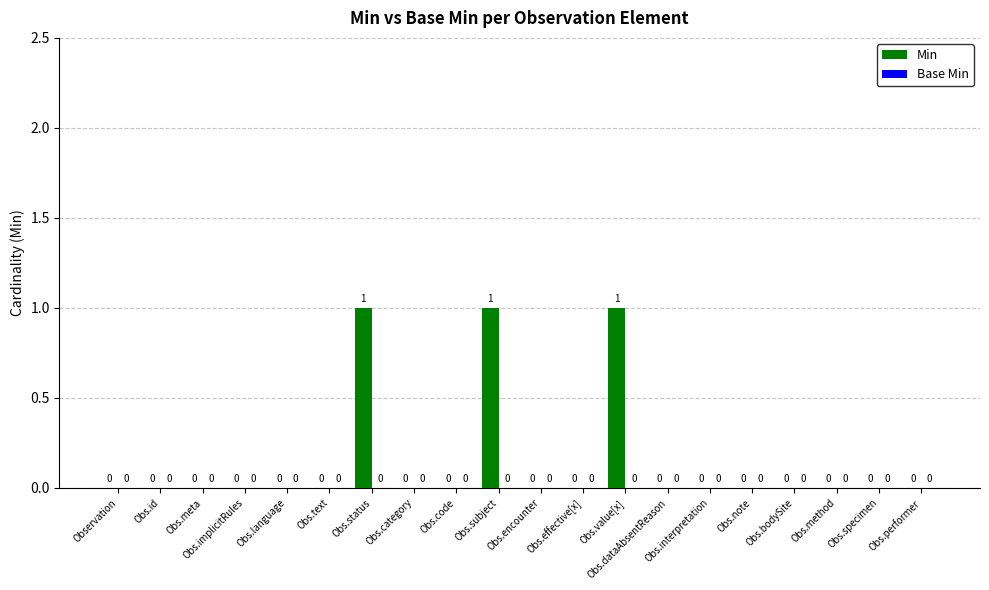

What is the sum of all values?

3